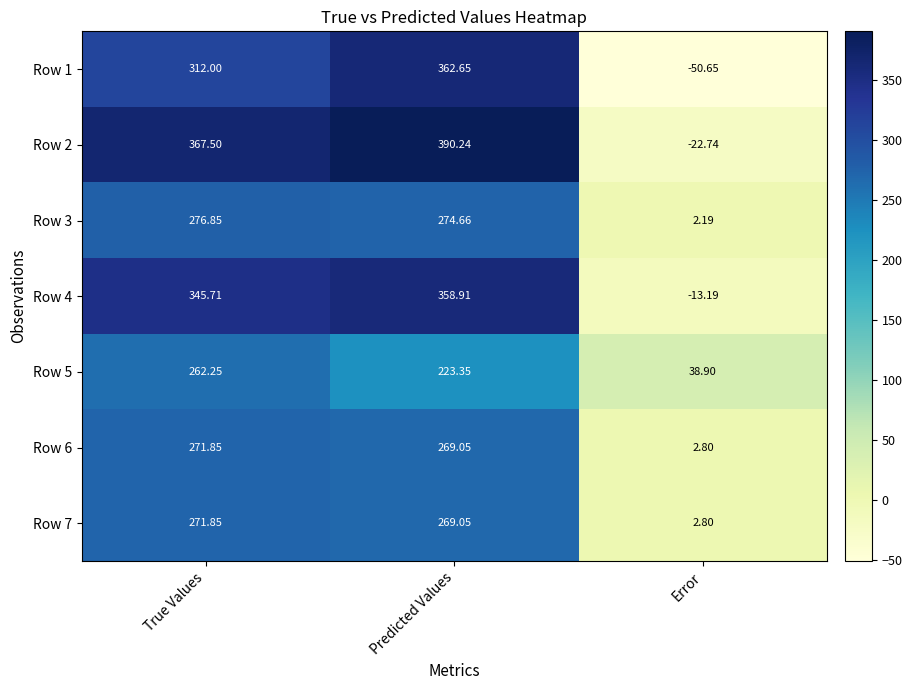

Which category has the lowest value across all series?

Error